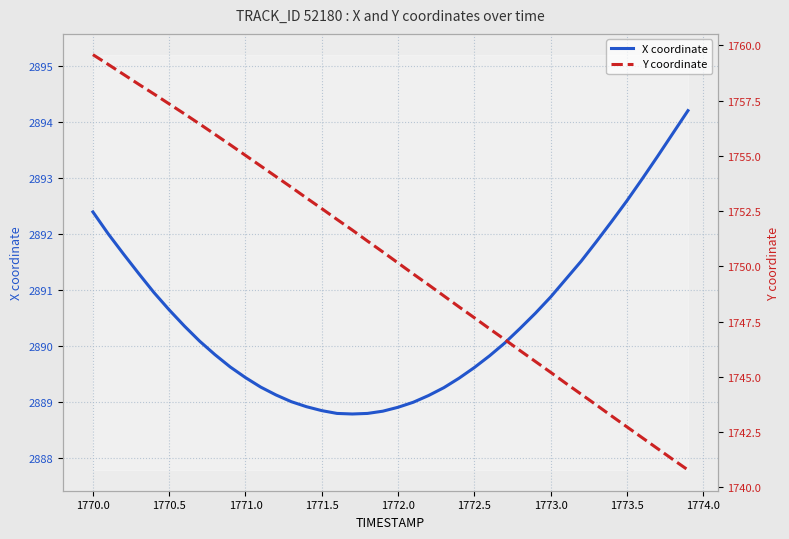

Is it true that X coordinate equals 679.1 at 1770.0?

False